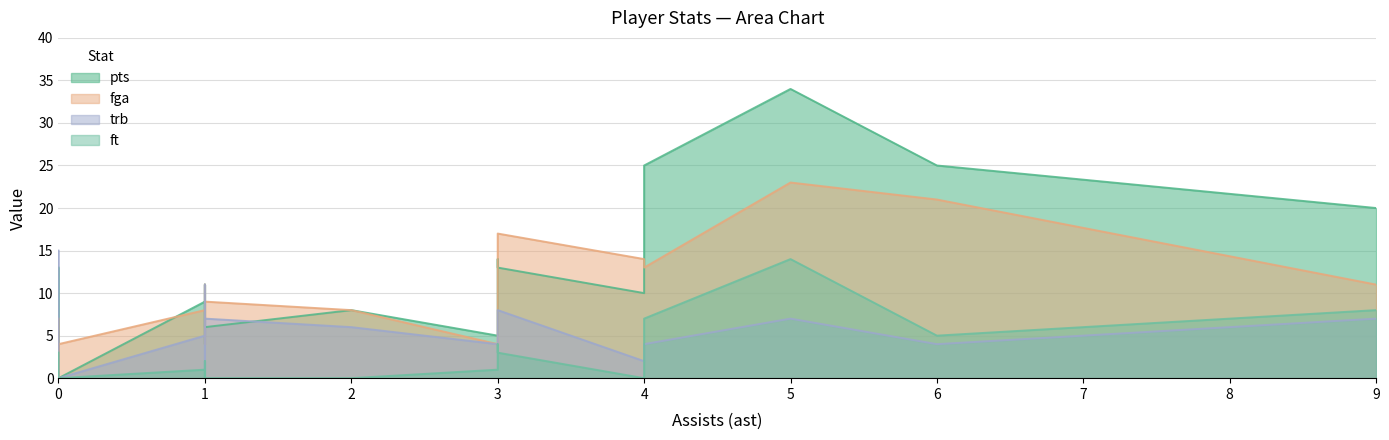

What is the sum of all ft values?

50